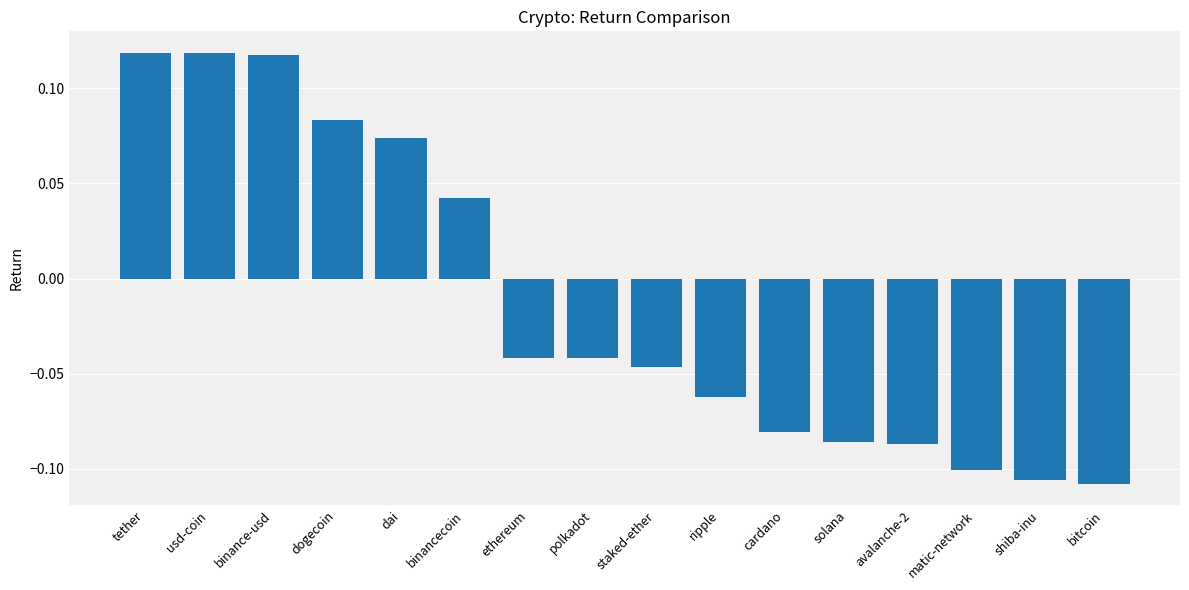

At which label does the data first exceed 0?

tether